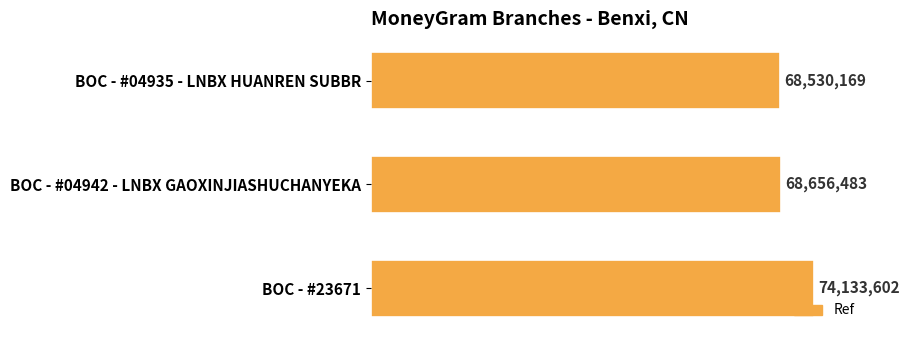

Are the bars horizontal?

Yes